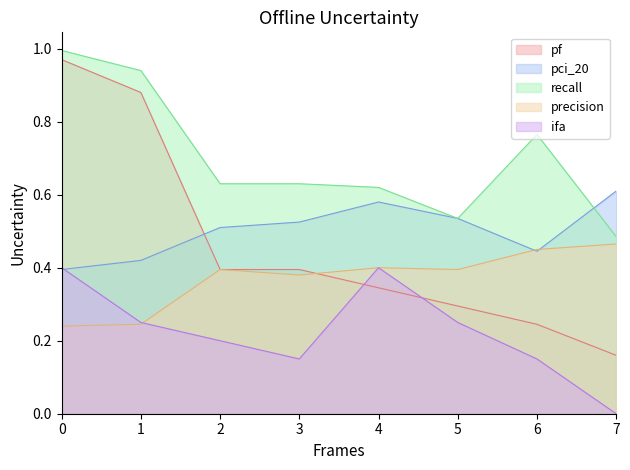

How many categories are shown in the chart?

8